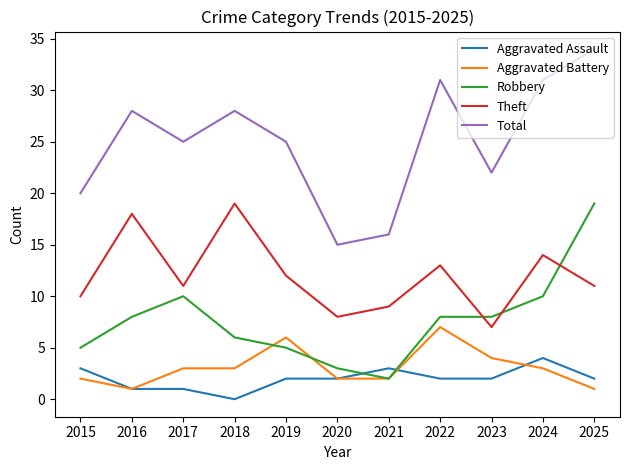

What is the sum of the Theft values at 2024 and 2016?

32